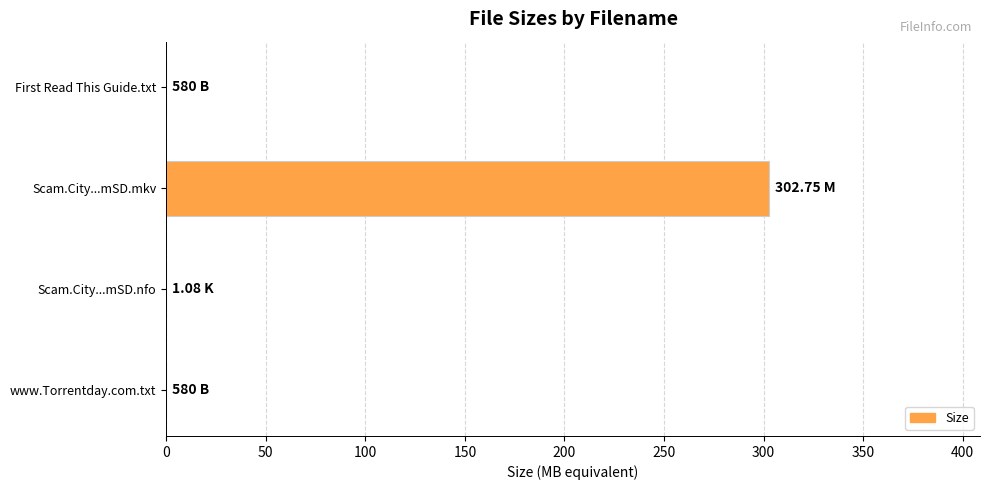

Which has a higher value, Scam.City...mSD.mkv or First Read This Guide.txt?

Scam.City...mSD.mkv